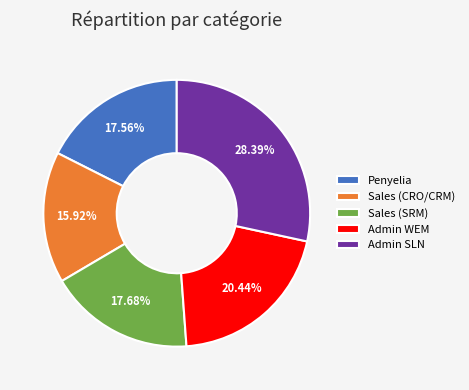

To the nearest percent, what is the average slice percentage?

20%